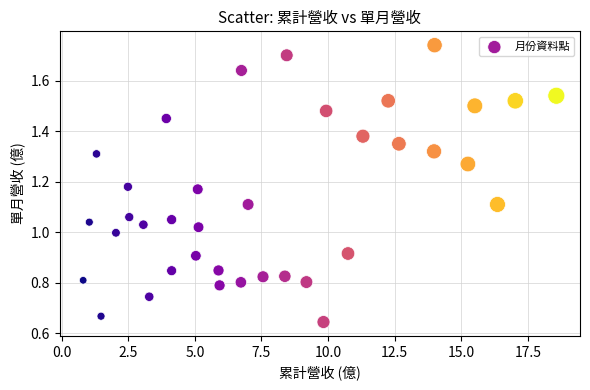

What is the range of X values (max minus min)?

17.8